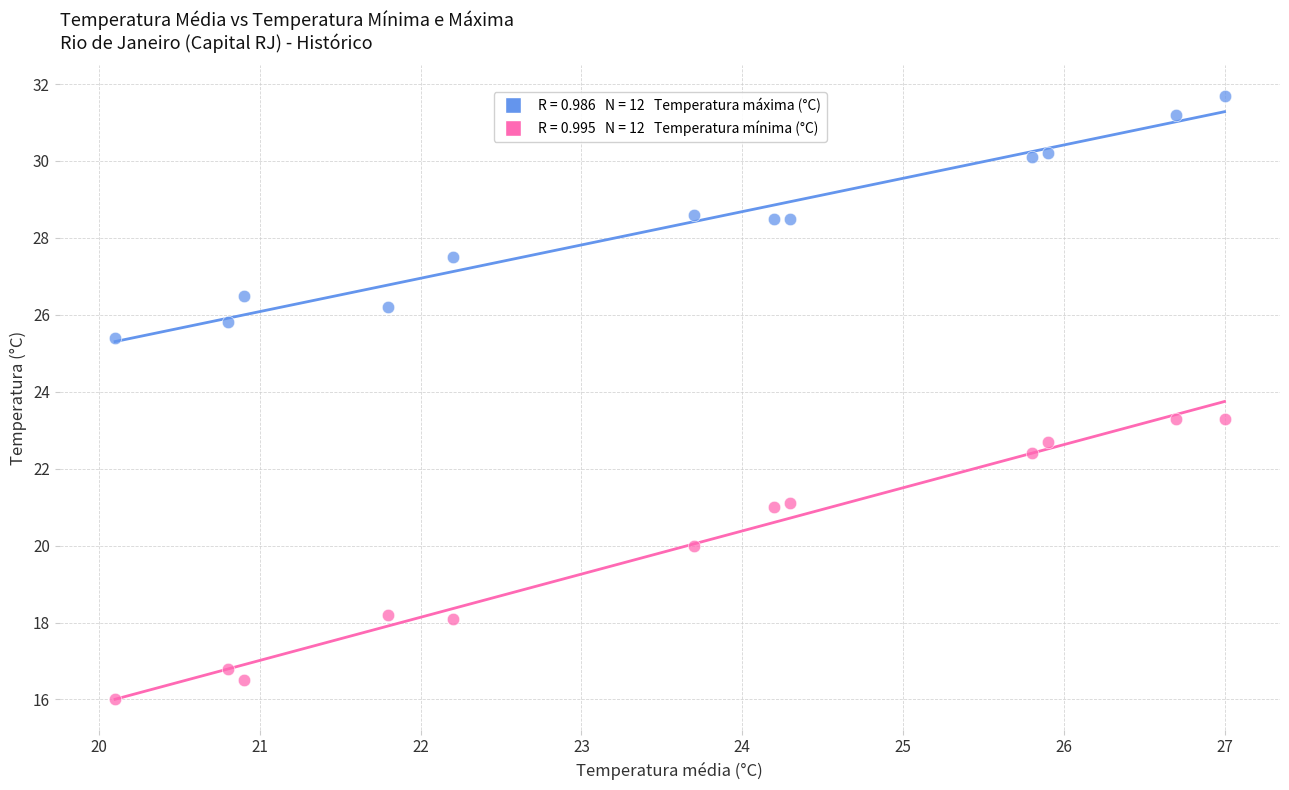

Across all data points, what is the range of X values (max minus min)?

6.9